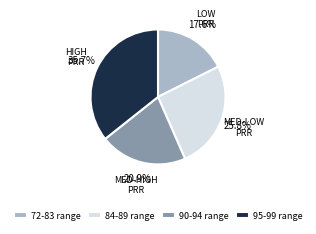

To the nearest percent, what is the difference between the largest and smallest slice percentages?

18%